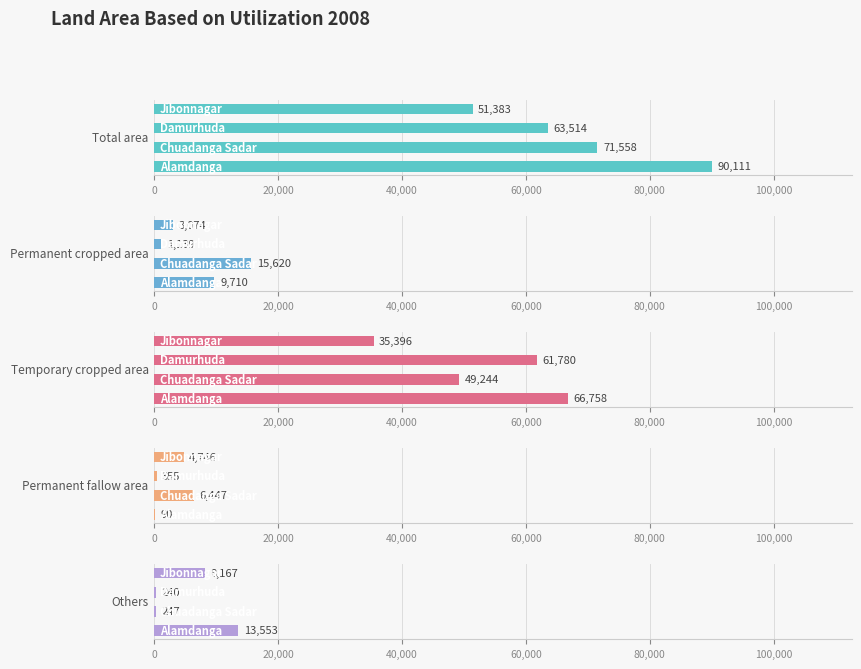

What is the spread (max minus min) of values at 40,000?

63274